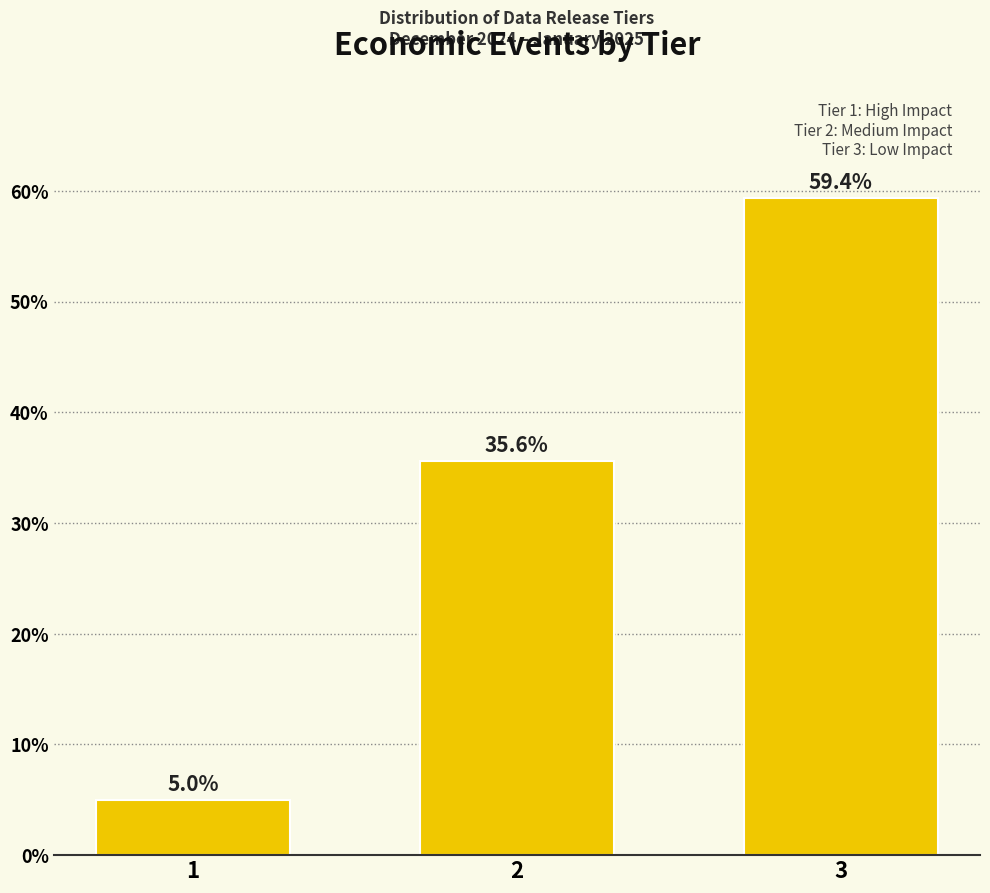

Reading left to right, transcribe all the data shown in this chart.

5.0	35.6	59.4